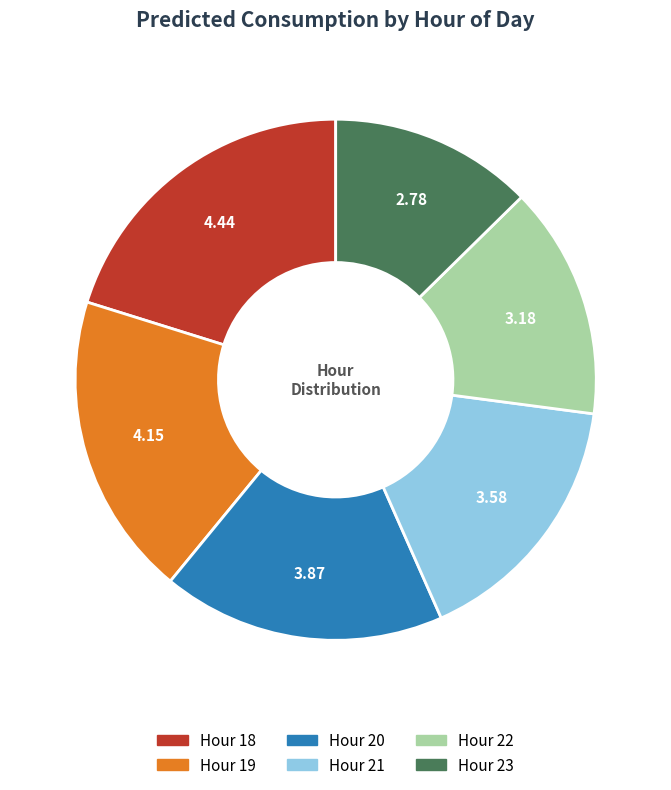

Is there any slice that represents more than half of the pie?

No